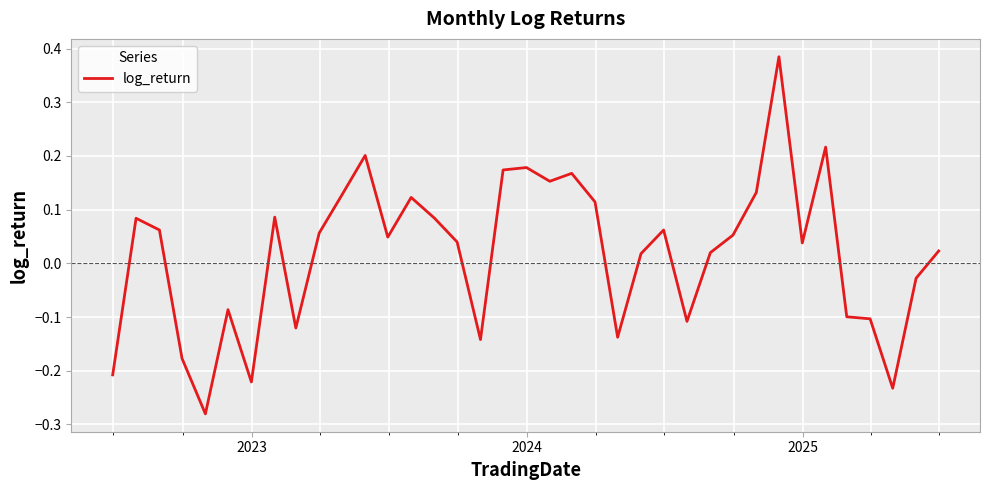

How many categories are shown in the chart?

37